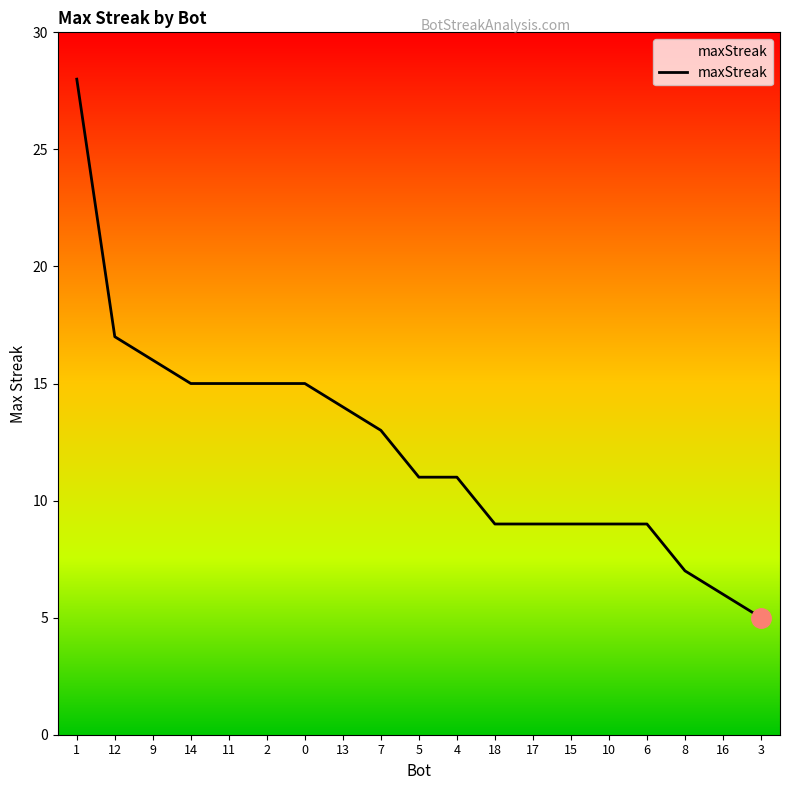

The value at 8 is 7. True or false?

True